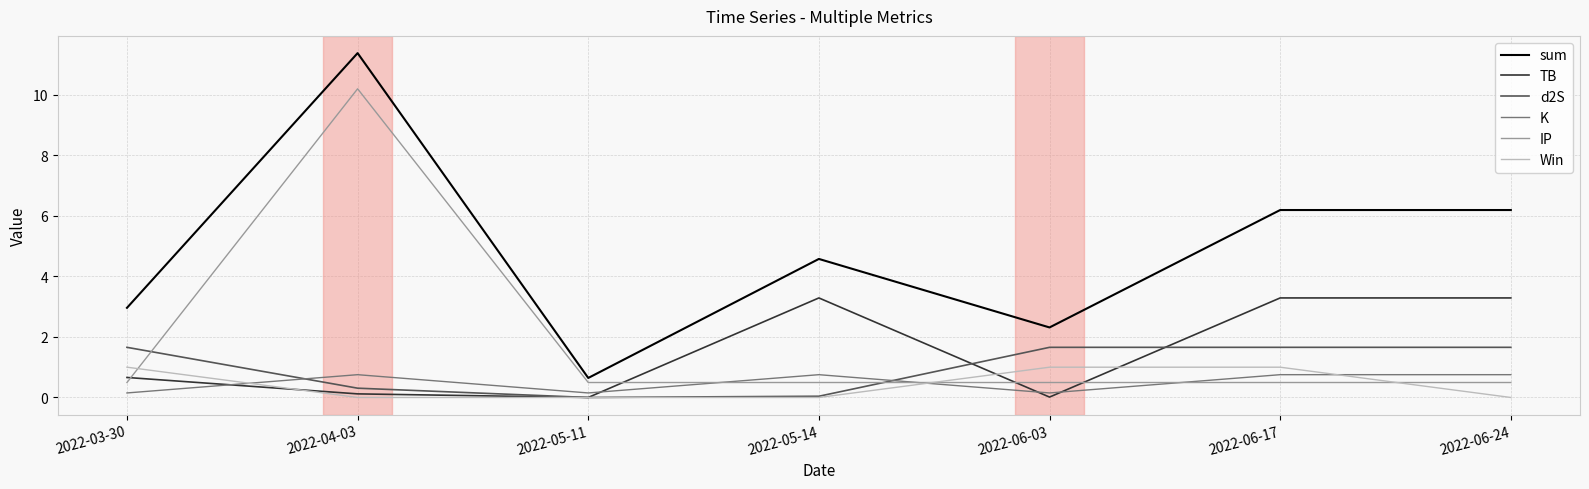

What position from the left is 2022-06-24?

7